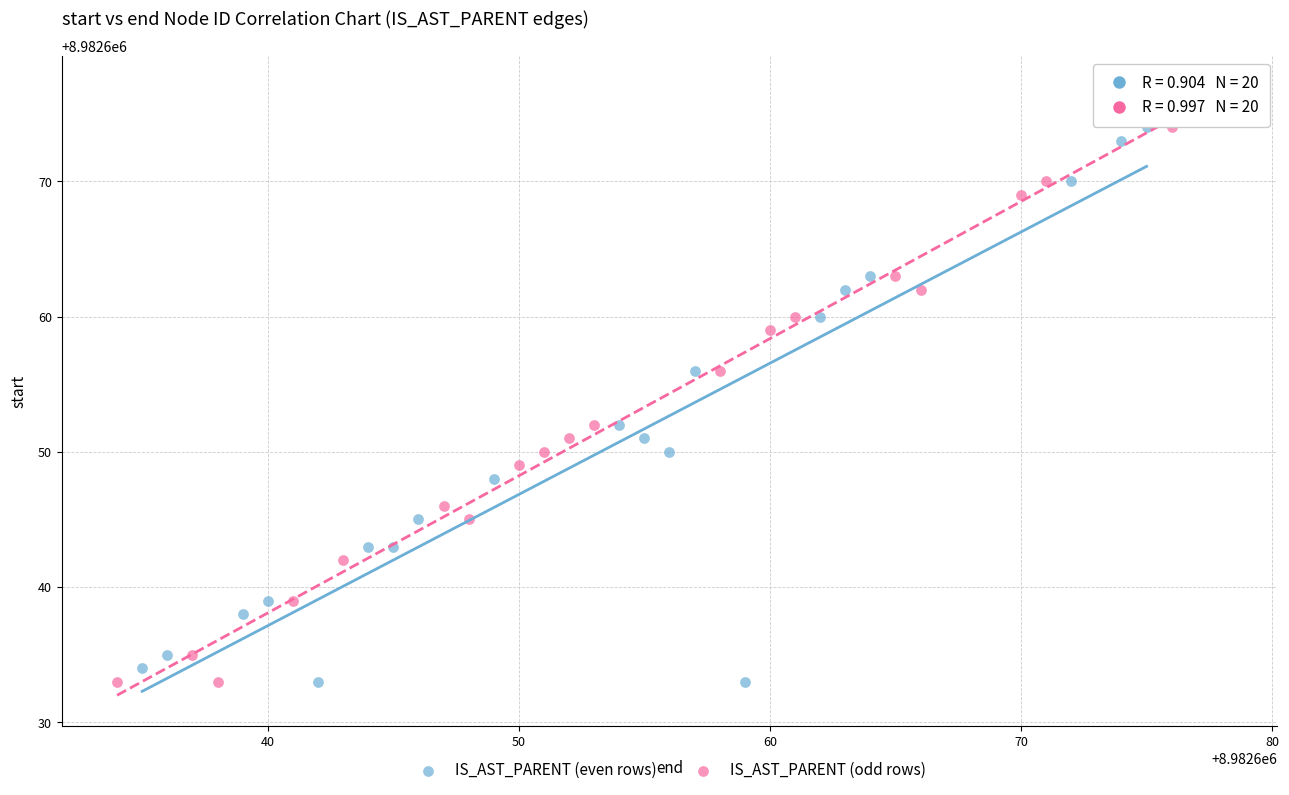

Which series has the largest Y range (max minus min)?

IS_AST_PARENT (odd rows)